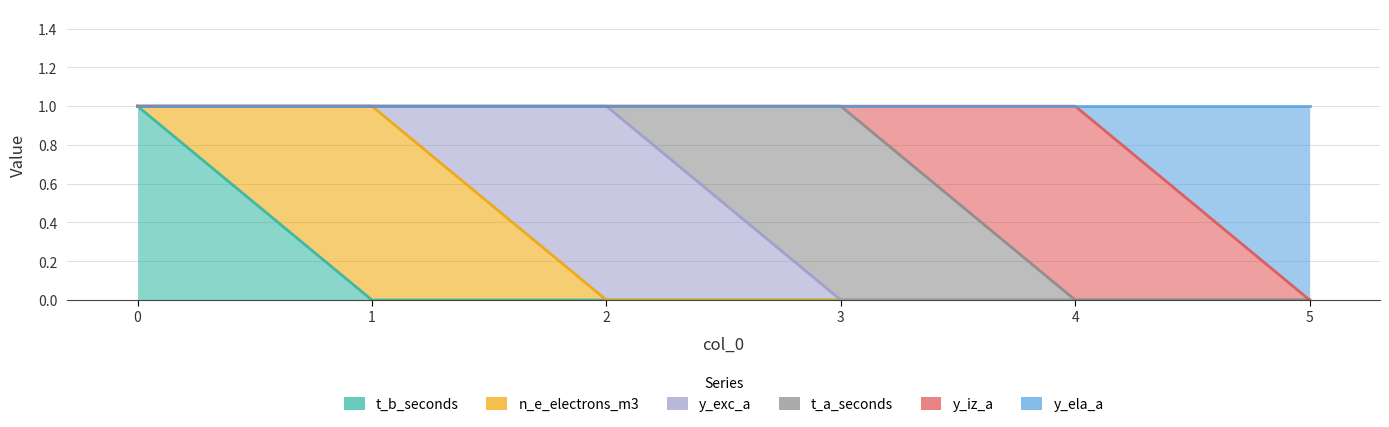

Does the chart have visible grid lines?

Yes